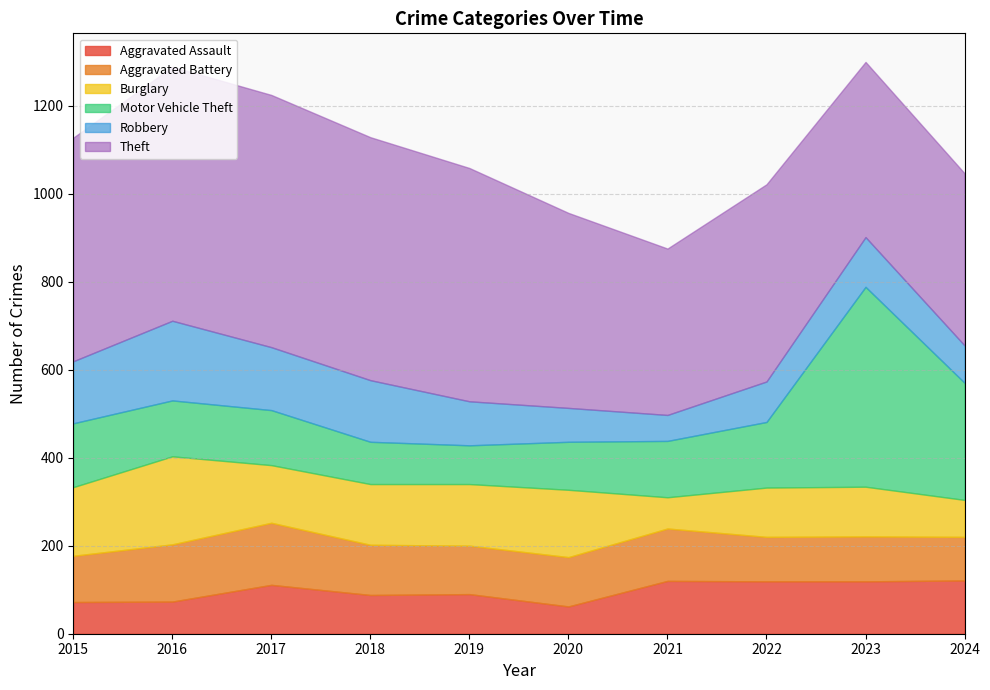

What is the minimum value for Theft?

378